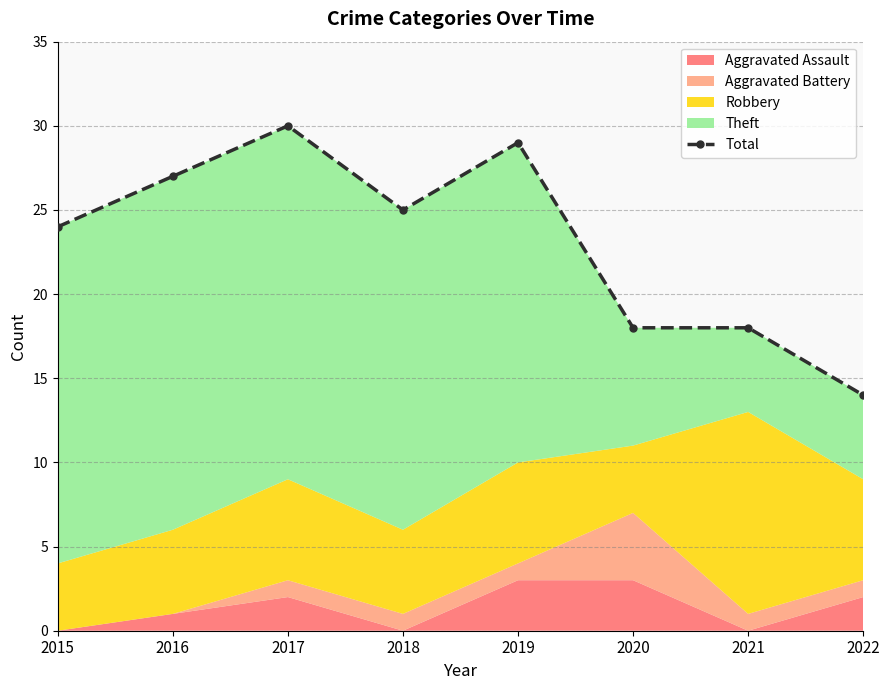

What is the change in value from 2016 to 2017?

+3